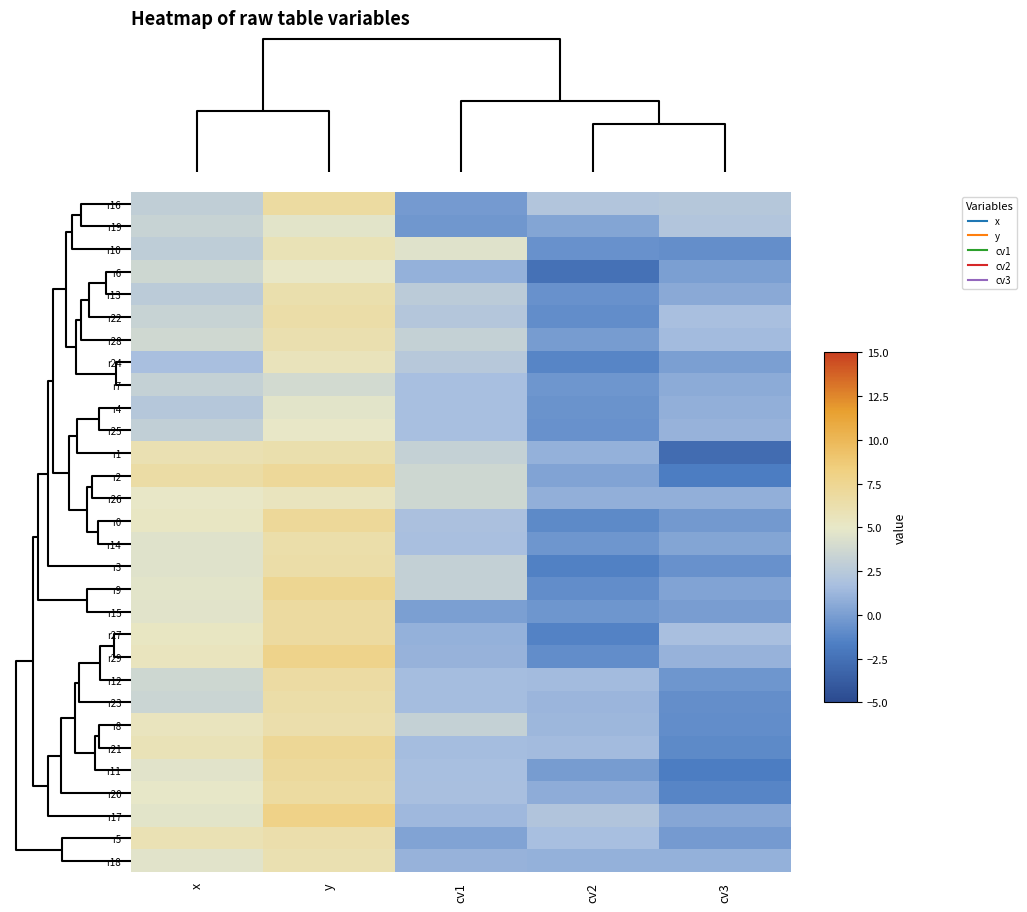

What is the difference between the highest and lowest values at x?

4.9